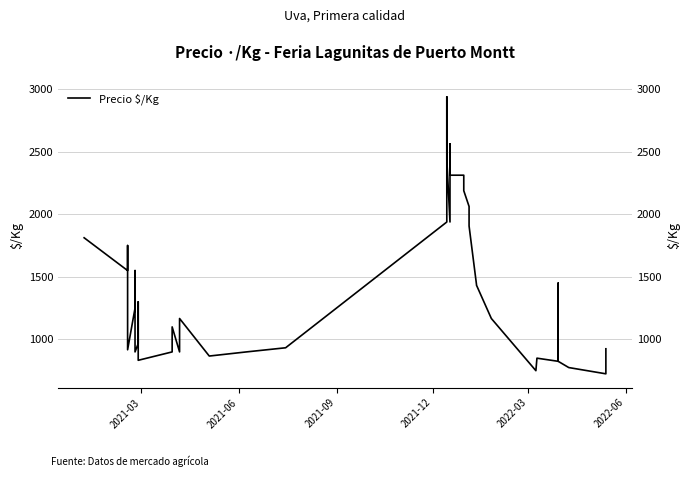

Reading left to right, what are all the values shown in this chart?

1812	1550	1750	917	1250	1550	900	967	1300	833	900	1100	900	1167	867	900	933	1938	2938	2438	1938	2562	2312	2312	2188	2062	1906	1438	1433	1167	750	850	850	825	1450	825	775	775	725	925